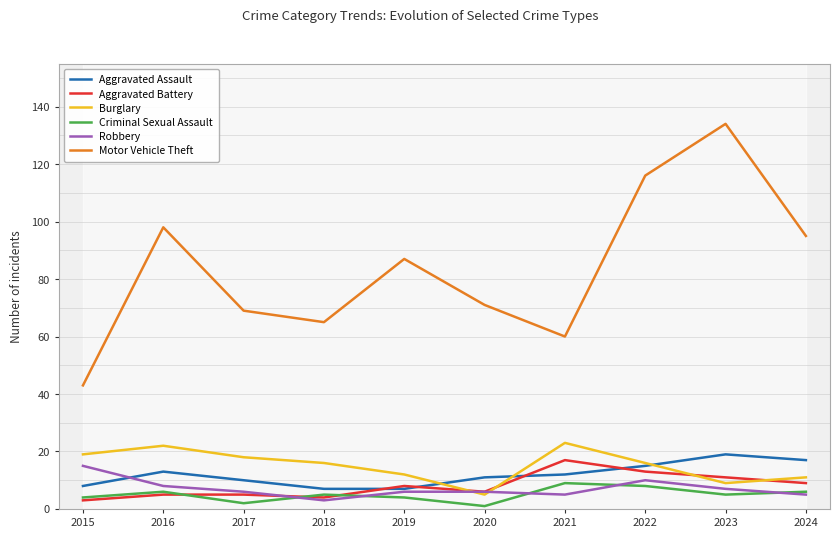

At which label does Aggravated Assault reach its minimum?

2018